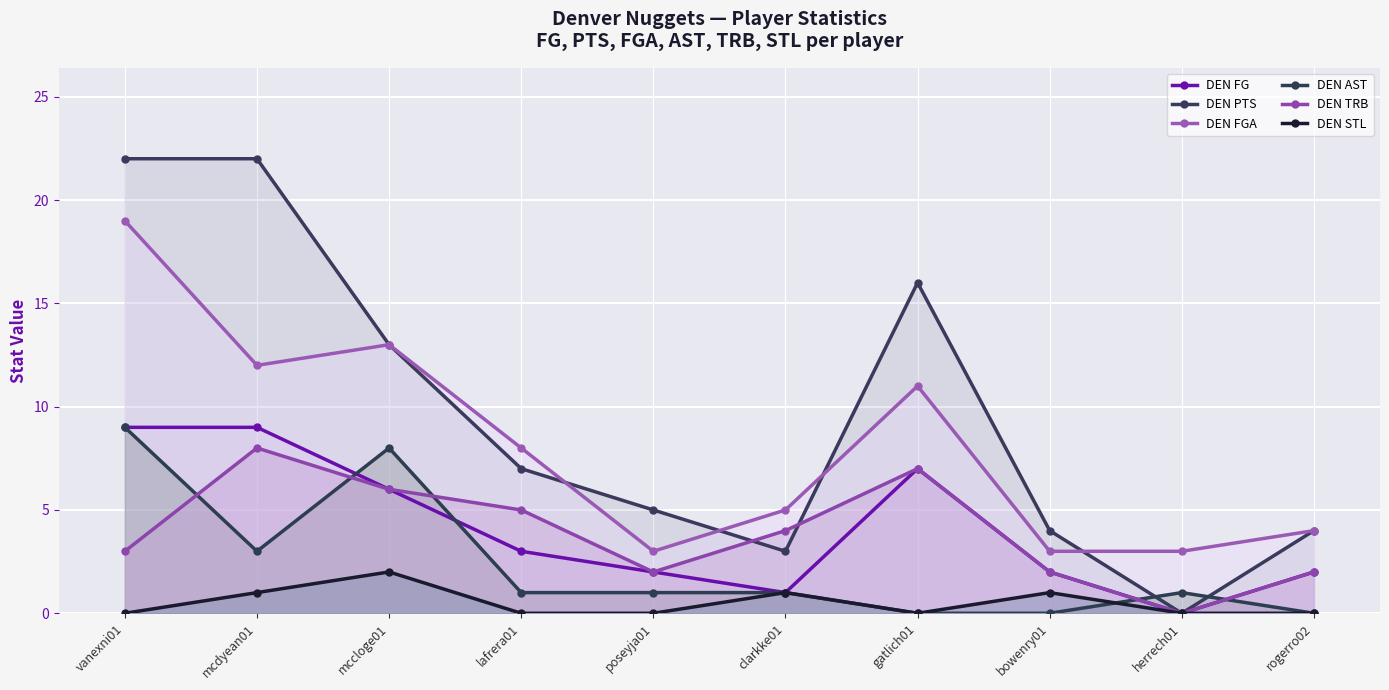

What is the difference between the DEN TRB values at mccloge01 and poseyja01?

4